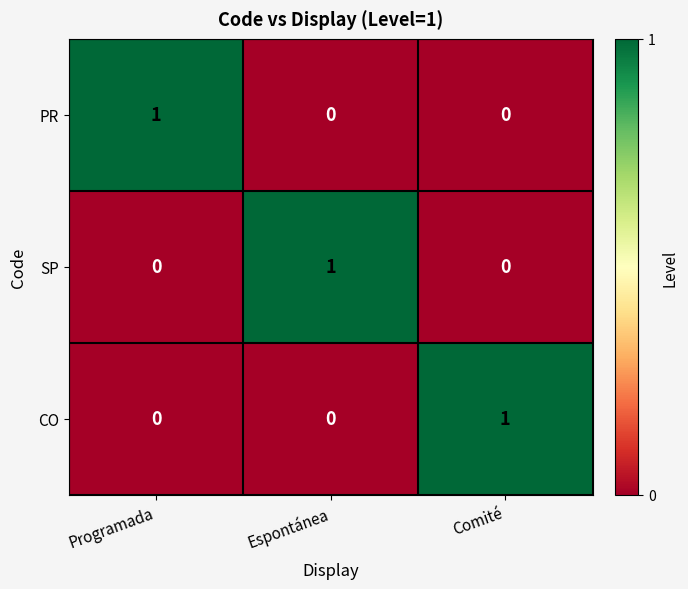

At how many categories does at least one series exceed 0?

3